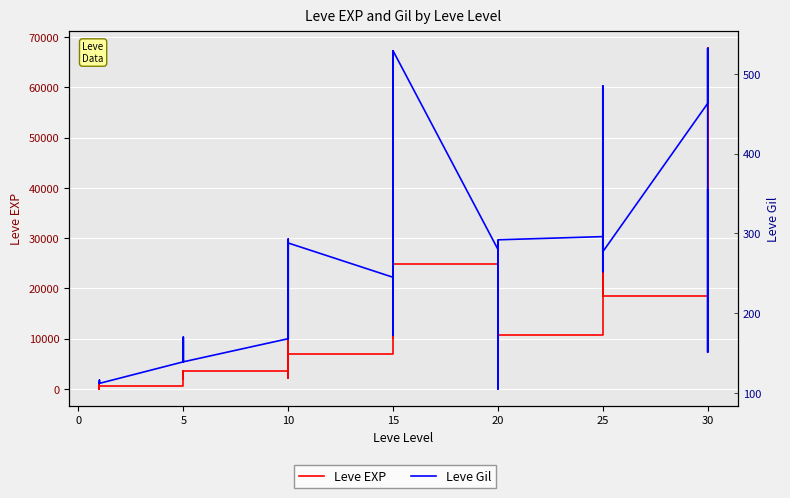

What are all the series names shown in the legend?

Leve EXP, Leve Gil